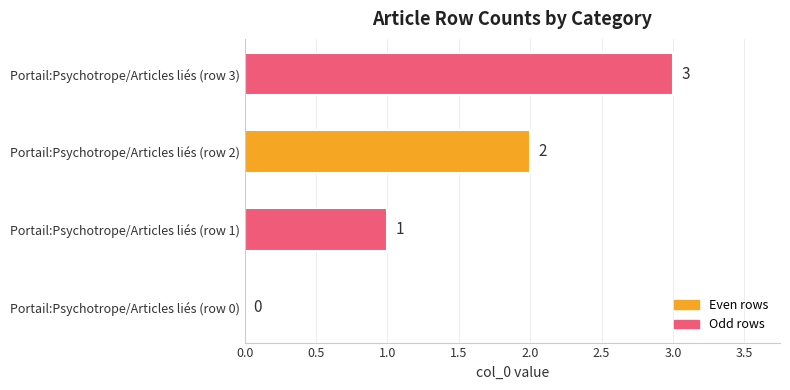

How many data points does each series have?

4